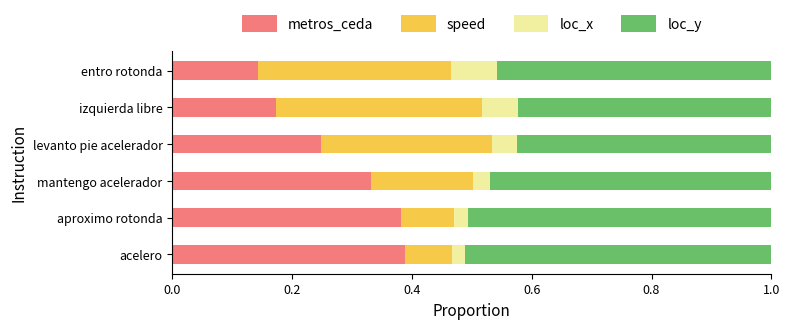

What is the total value across all series at aproximo rotonda?

1.0